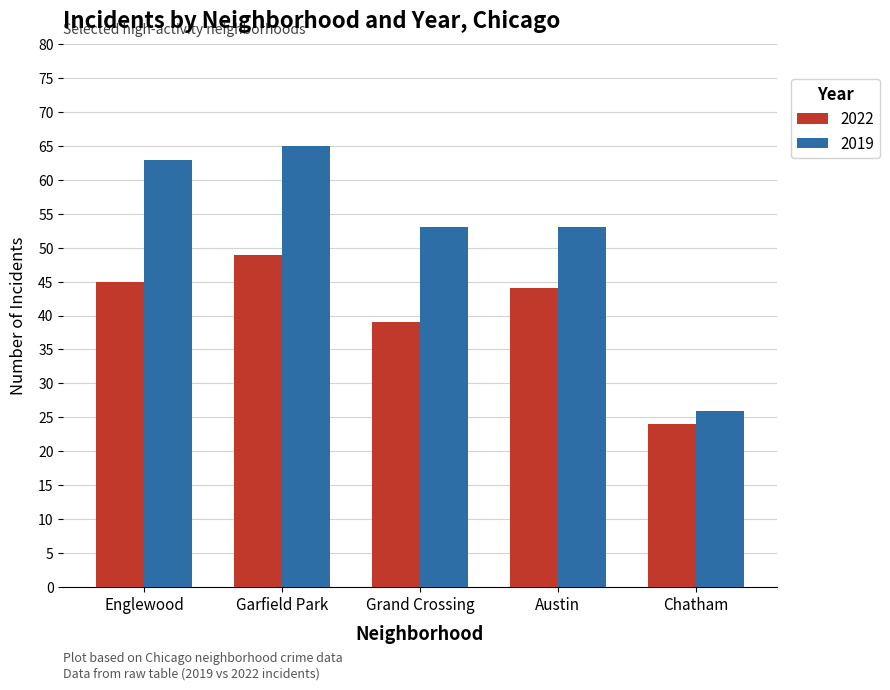

Is the value of 2022 at Austin greater than the value of 2019 at Englewood?

No